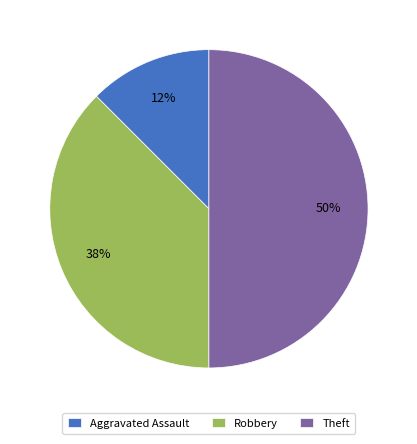

Is it true that Theft is 63% of the pie?

False